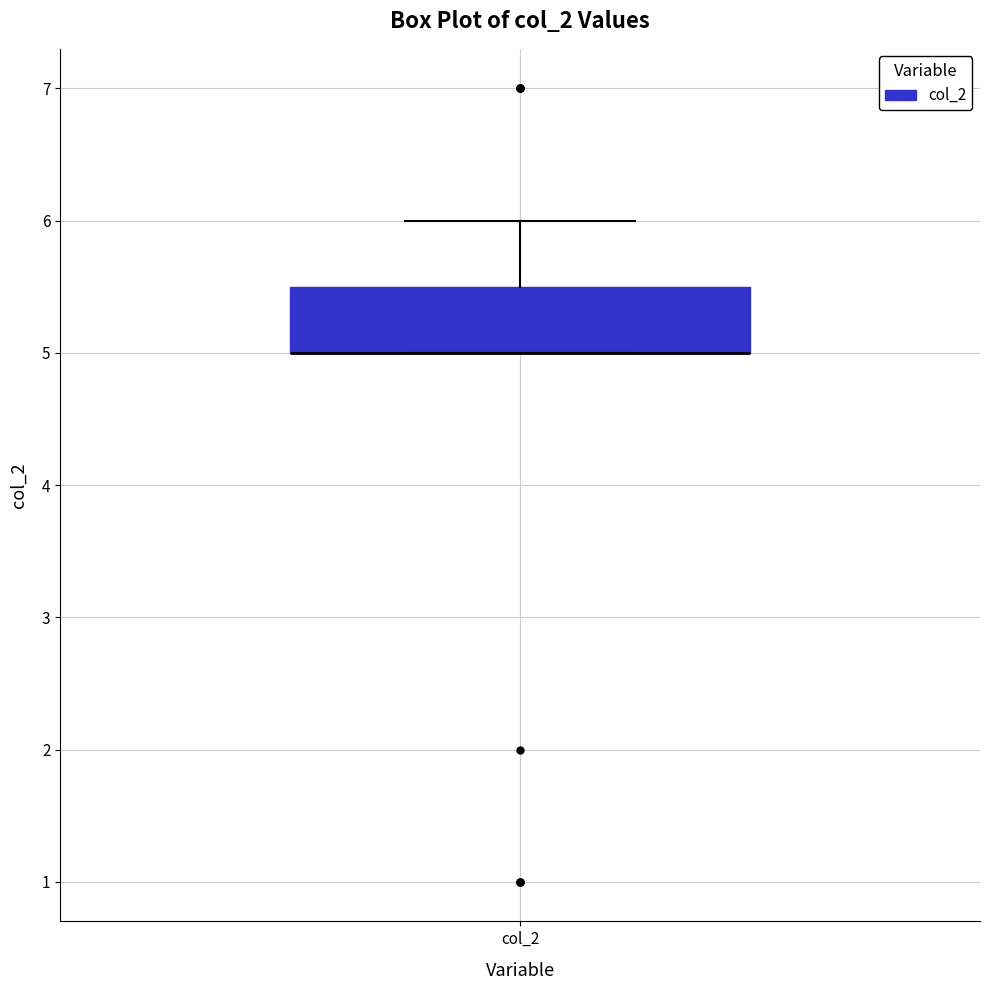

Where is the upper edge of the box for col_2 on the y-axis? The values are not printed on the chart, so give them approximately, as read against the axis.

5.5